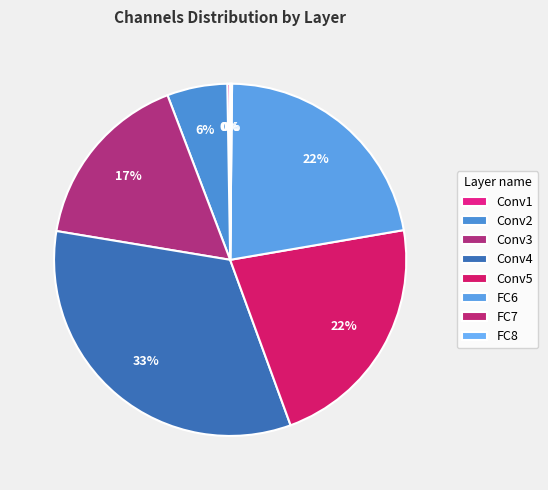

True or false: FC8 accounts for 0% of the total.

True